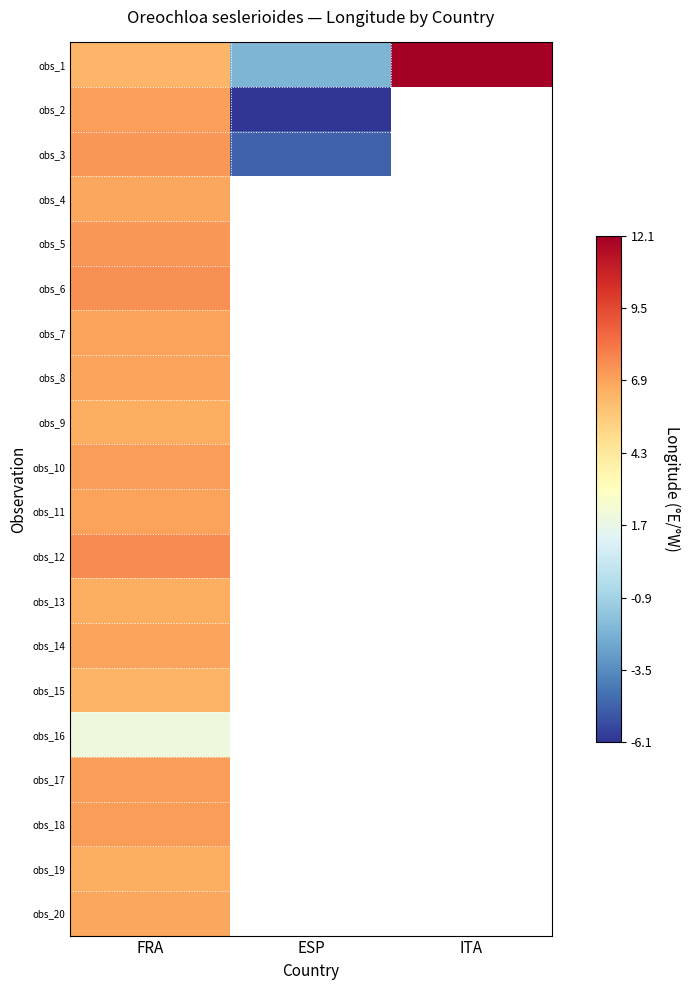

Which label corresponds to the smallest value in the chart?

ESP